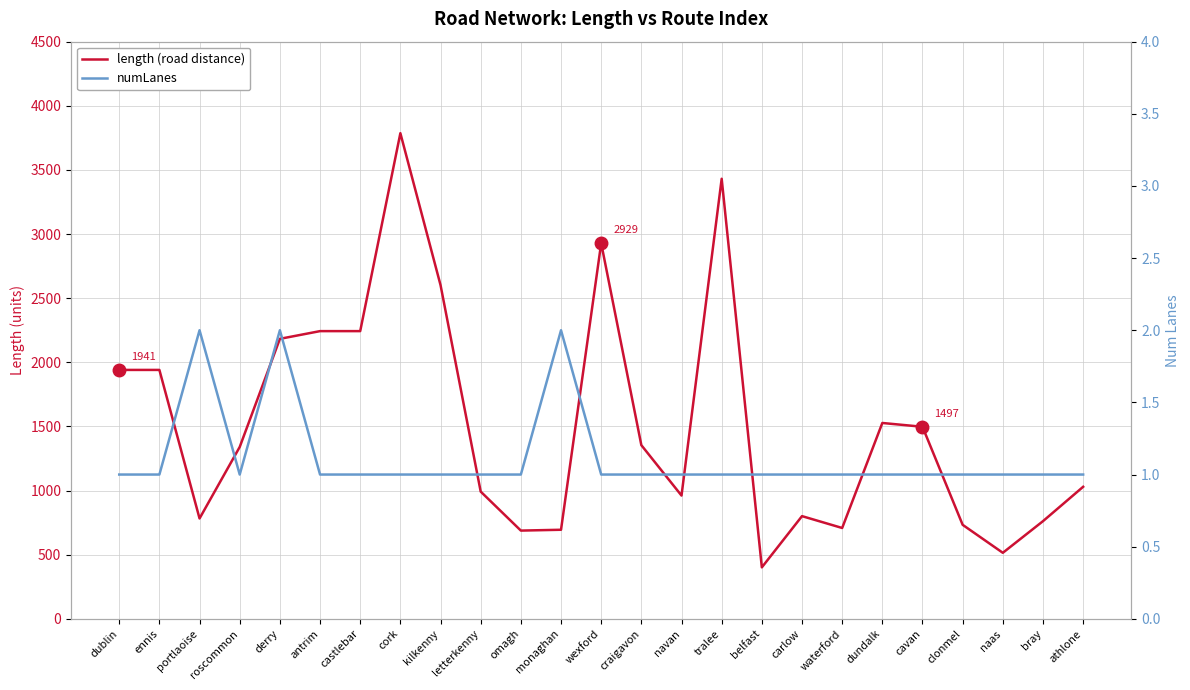

At which category is the sum across all series the highest?

cork